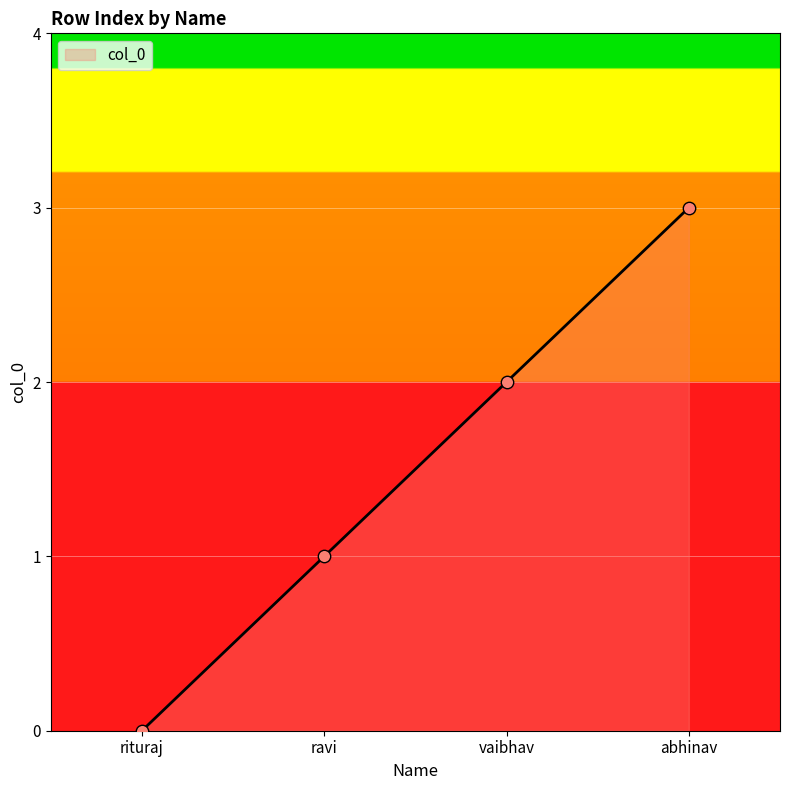

Between rituraj and vaibhav, which is larger?

vaibhav